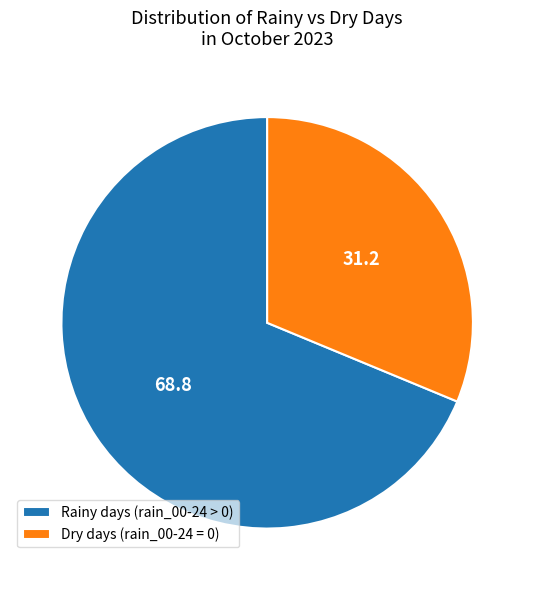

Rank the categories by value from lowest to highest.

Dry days (rain_00-24 = 0), Rainy days (rain_00-24 > 0)